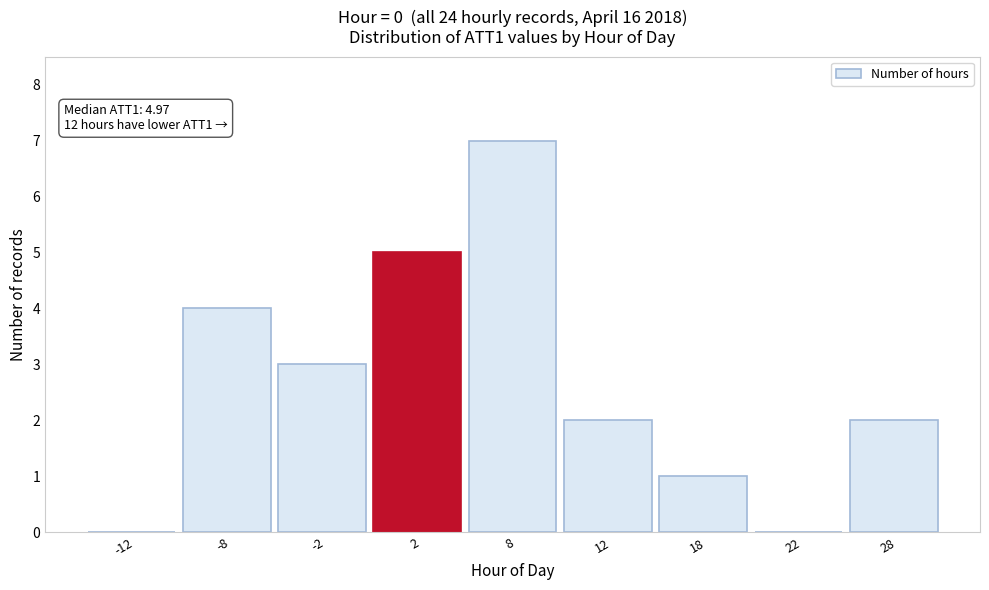

Reading right to left, extract all data points from this chart.

28=2	22=0	18=1	12=2	8=7	2=5	-2=3	-8=4	-12=0